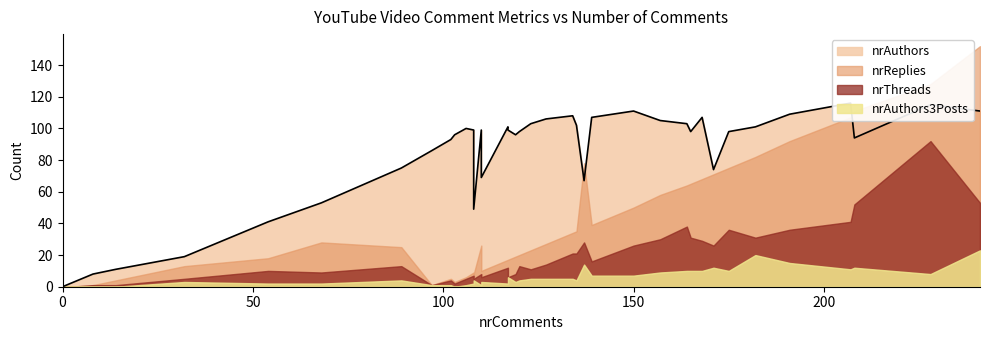

The nrReplies series shows 24 at 165. True or false?

False